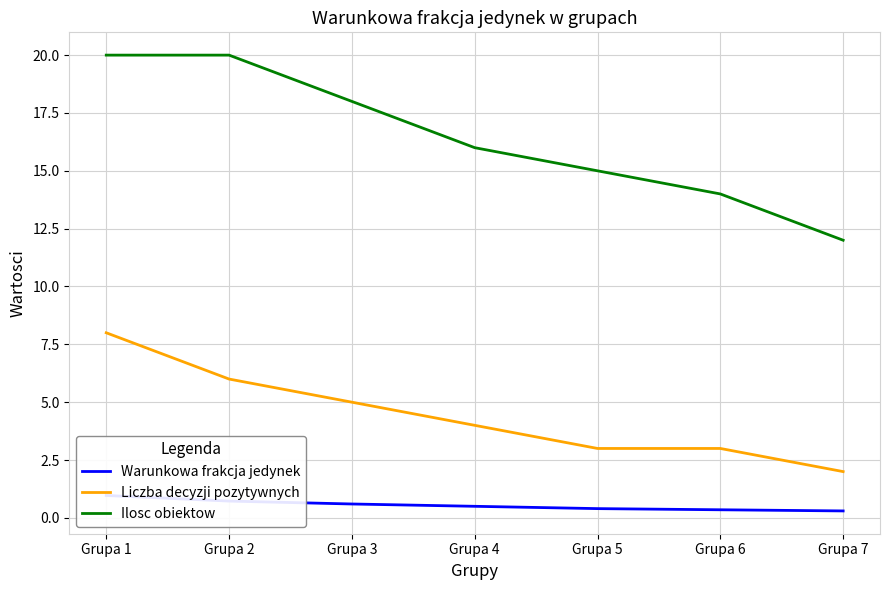

What is the difference between the Ilosc obiektow values at Grupa 2 and Grupa 7?

8